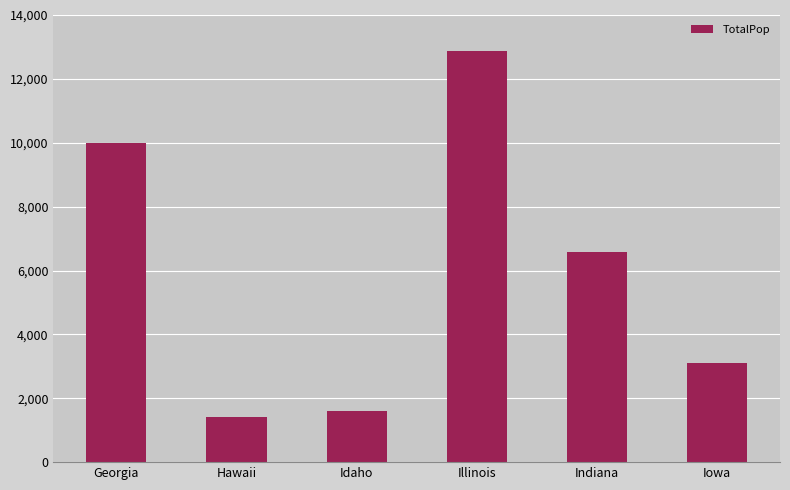

Are the bars horizontal?

No